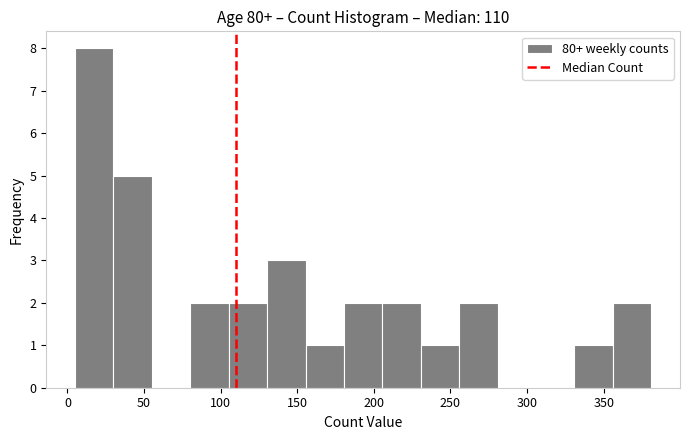

What is the height of the bar covering 130 to 155 on the x-axis? Neither the bar edges nor the heights are printed on the chart, so give them approximately, as read against the axes.

3